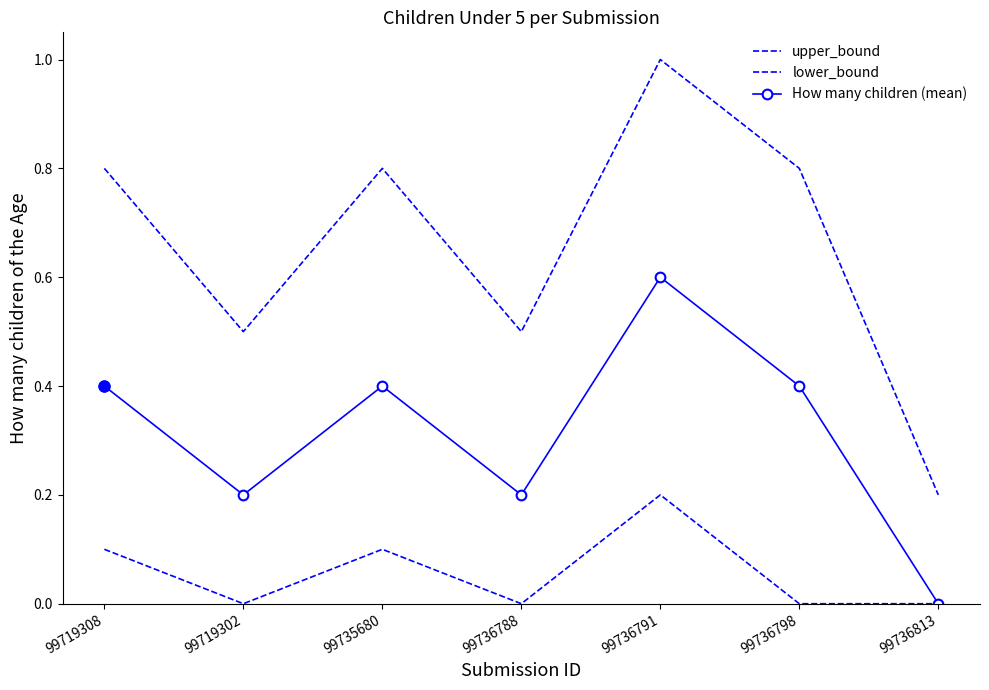

What is the minimum value for upper_bound?

0.2